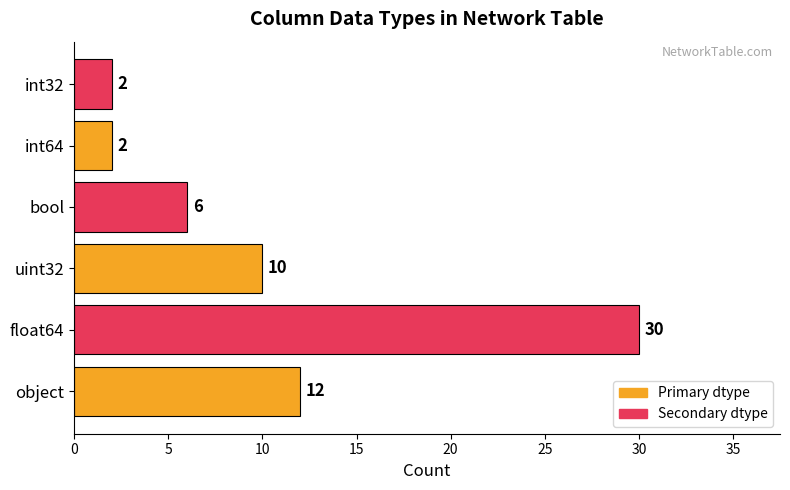

What is the change in value from uint32 to int64?

-8